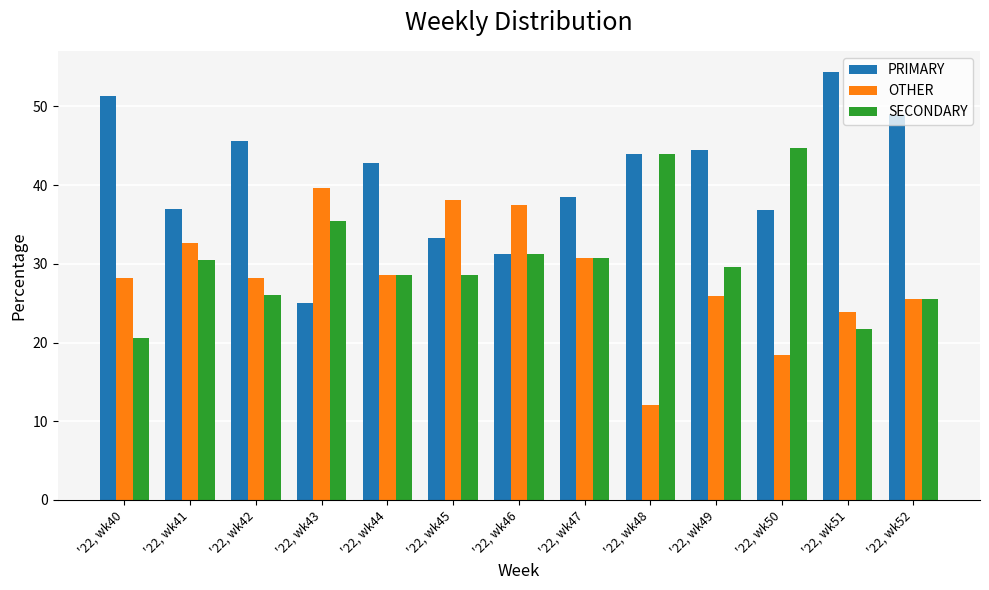

What is the sum of the SECONDARY values at '22, wk49 and '22, wk51?

51.4